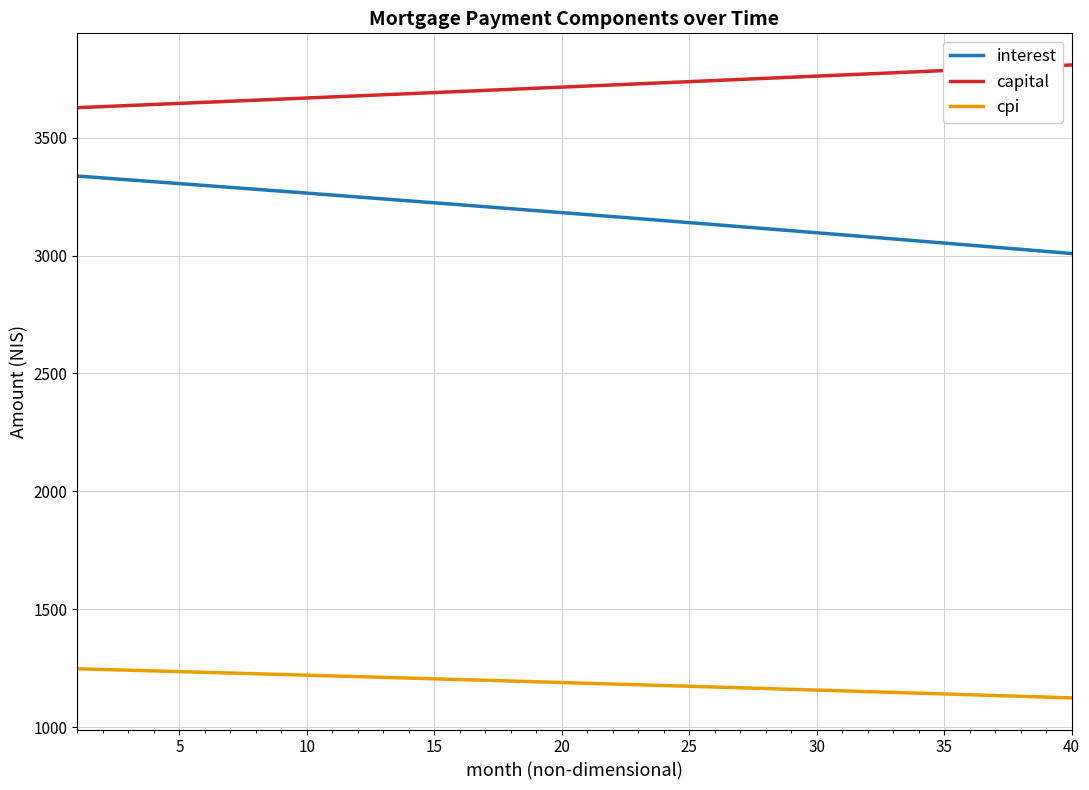

Rank the series by their maximum value, from lowest to highest.

cpi, interest, capital